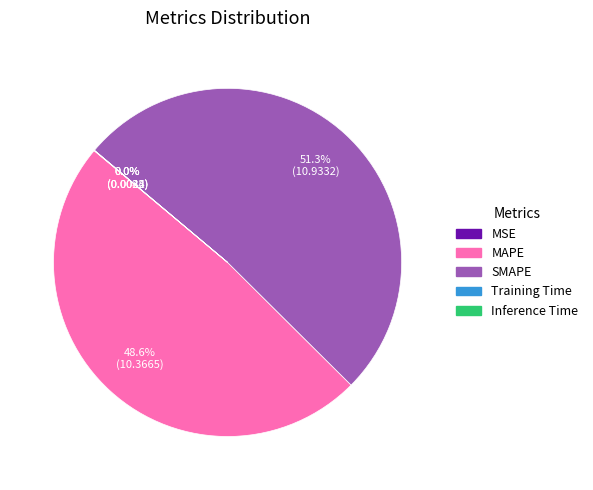

What percentage is the MAPE slice, to the nearest percent?

49%